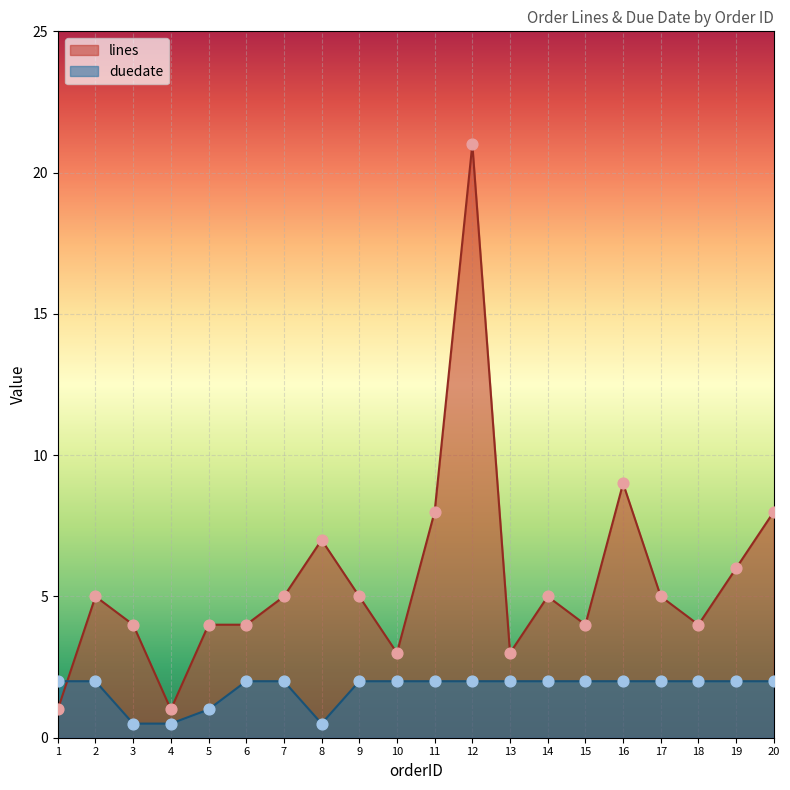

Which series has the largest total across all categories?

lines